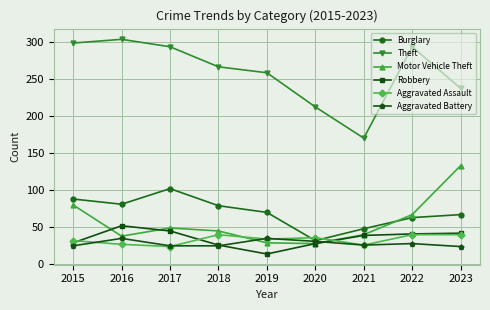

Where is Burglary nearest to the value 67?

2023